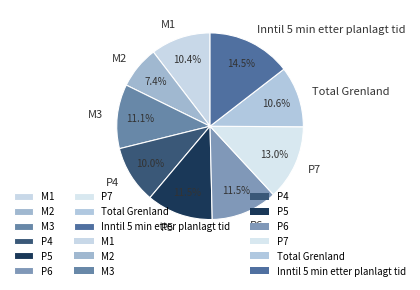

Combined, do P5 and P7 account for over 50%?

No